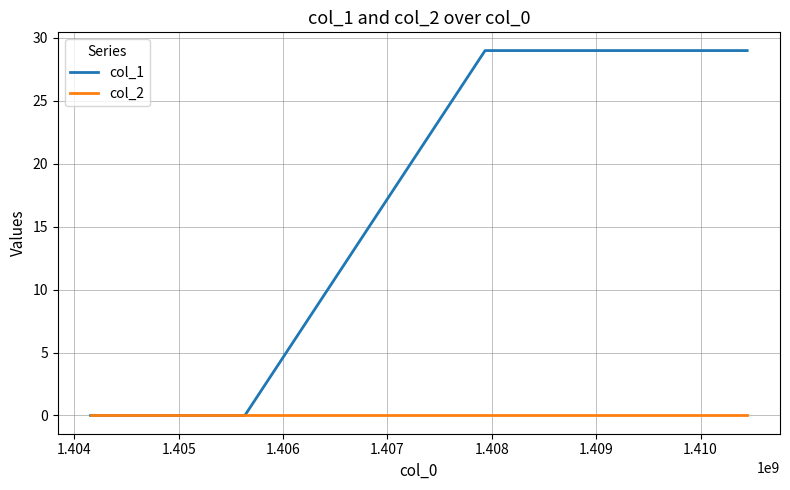

What is the maximum value shown in the chart?

29